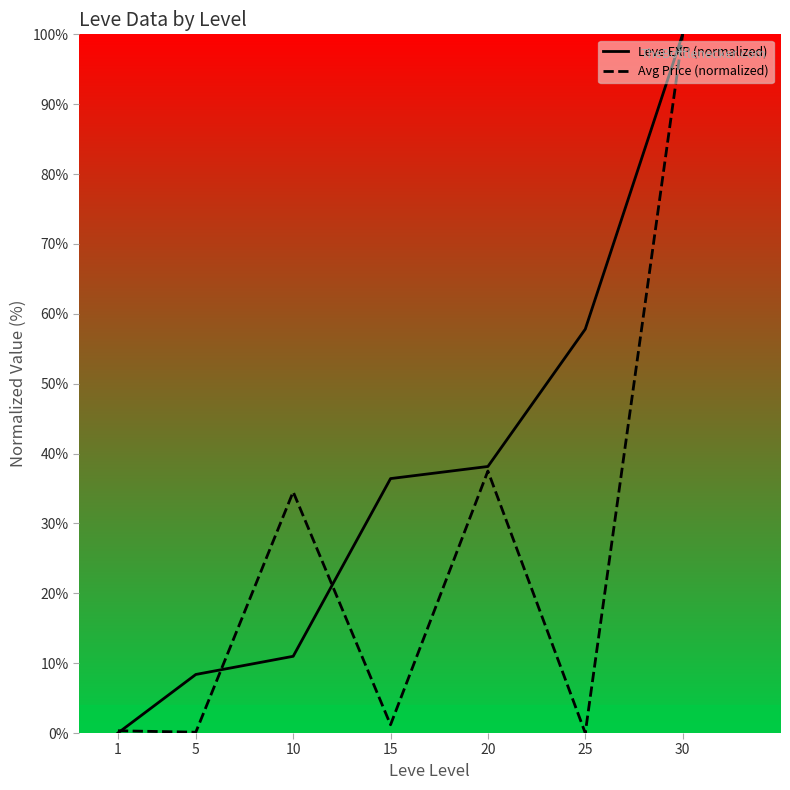

What are all the series names shown in the legend?

Leve EXP (normalized), Avg Price (normalized)